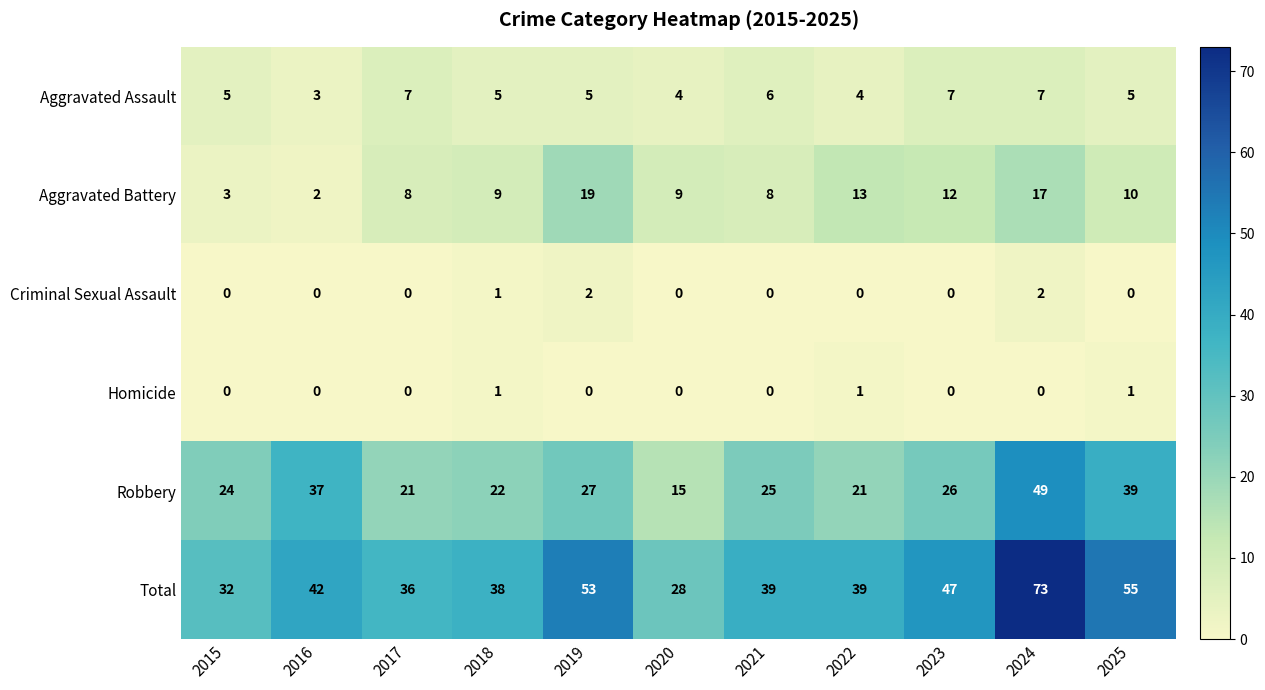

What is the sum of the Total values at 2021 and 2025?

94